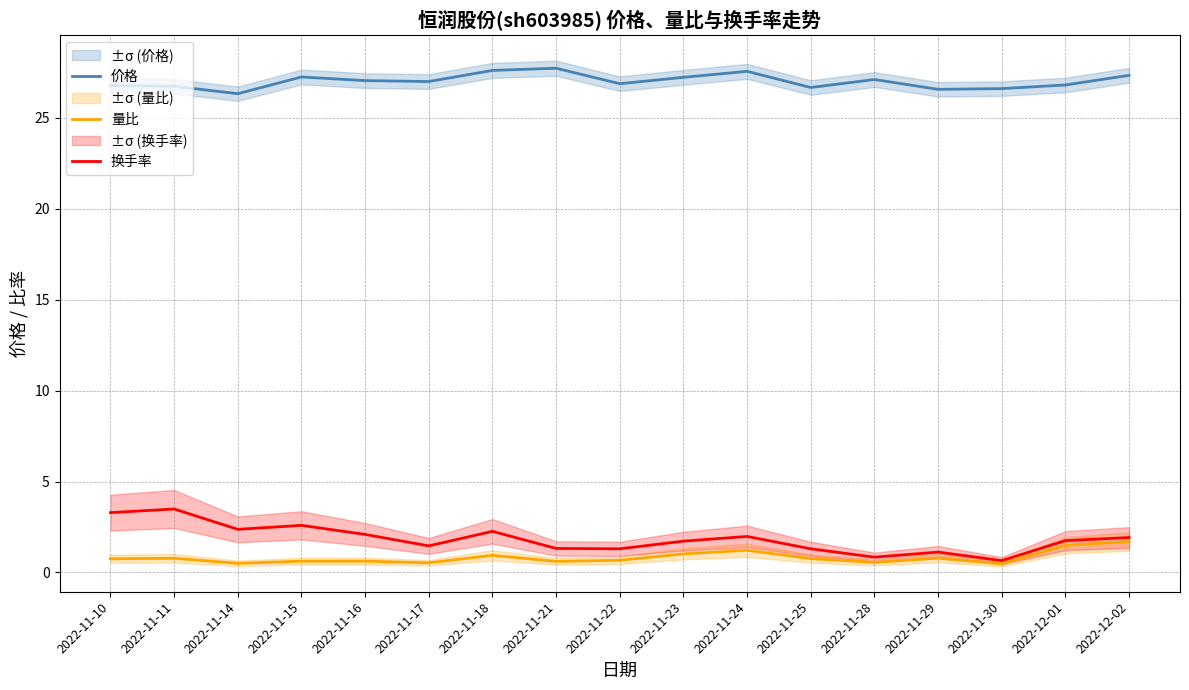

Reading left to right, list all the values displayed in this chart.

价格: 26.8	26.7	26.3	27.2	27.1	27.0	27.6	27.7	26.9	27.2	27.6	26.7	27.1	26.6	26.6	26.8	27.3
量比: 0.8	0.8	0.5	0.6	0.6	0.5	0.9	0.6	0.7	1.0	1.2	0.8	0.6	0.8	0.5	1.5	1.7
换手率: 3.3	3.5	2.4	2.6	2.1	1.5	2.3	1.3	1.3	1.7	2.0	1.3	0.8	1.1	0.7	1.8	1.9